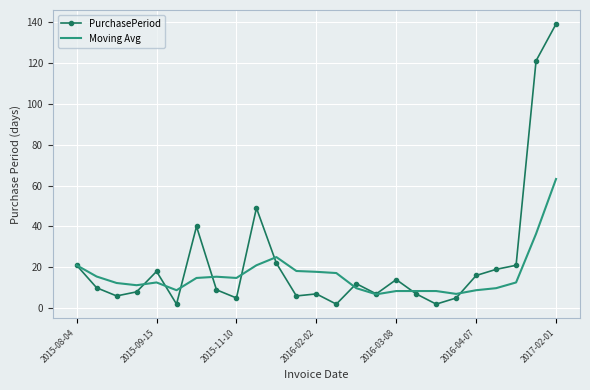

List the series in order of their overall mean, lowest first.

Moving Avg, PurchasePeriod